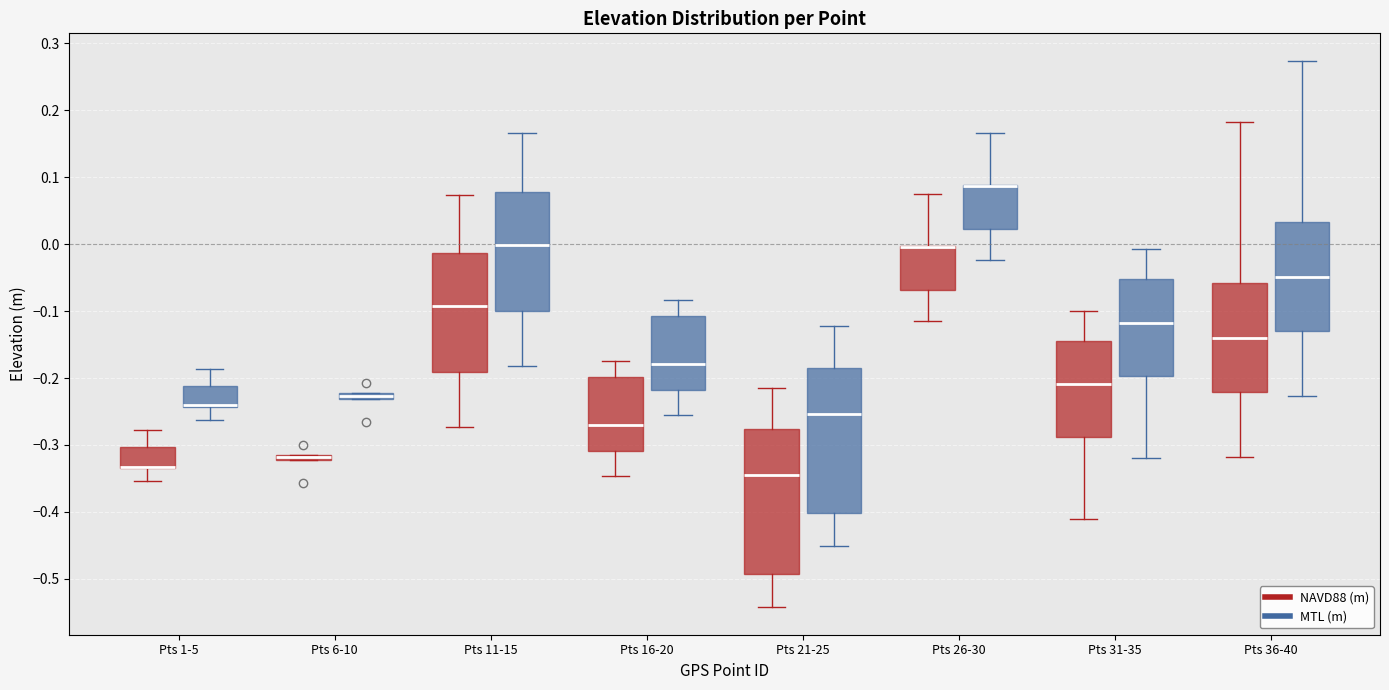

Where does the lower whisker of the box for Pts 1-5 (NAVD88 (m)) end on the y-axis? The values are not printed on the chart, so give them approximately, as read against the axis.

-0.35